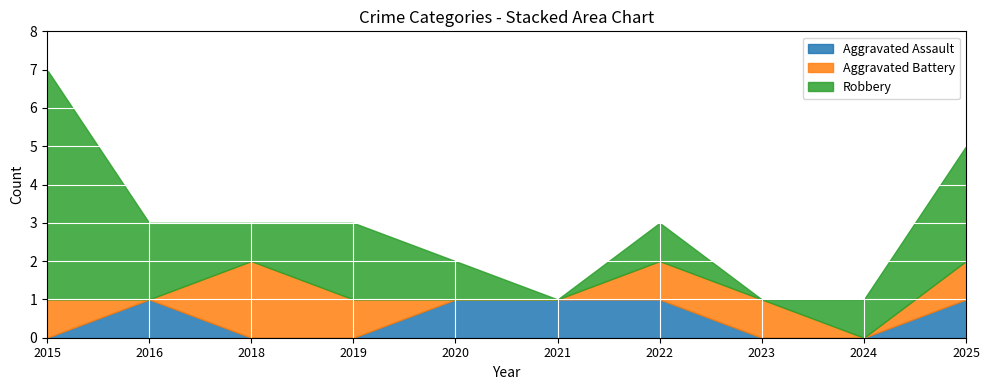

How many lines are shown in the chart?

3